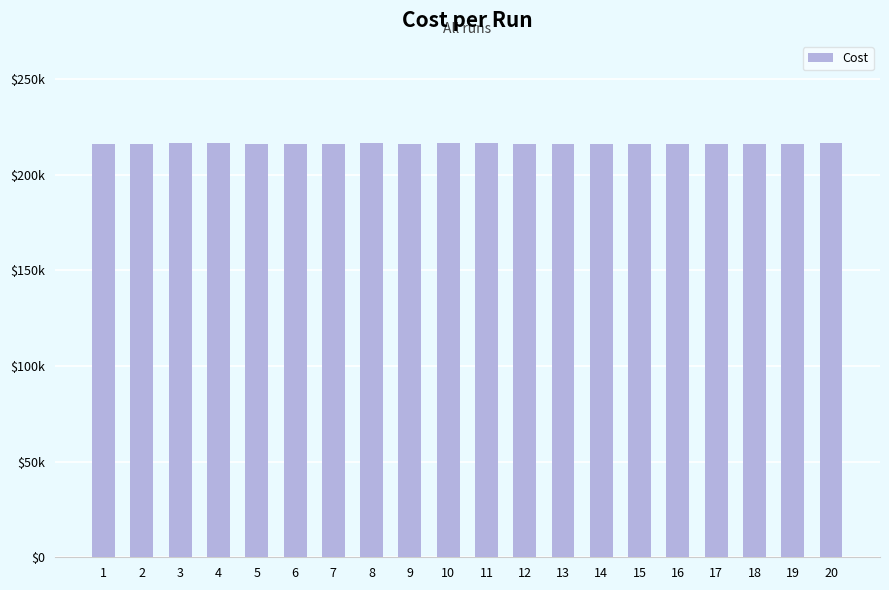

Are the bars horizontal?

No